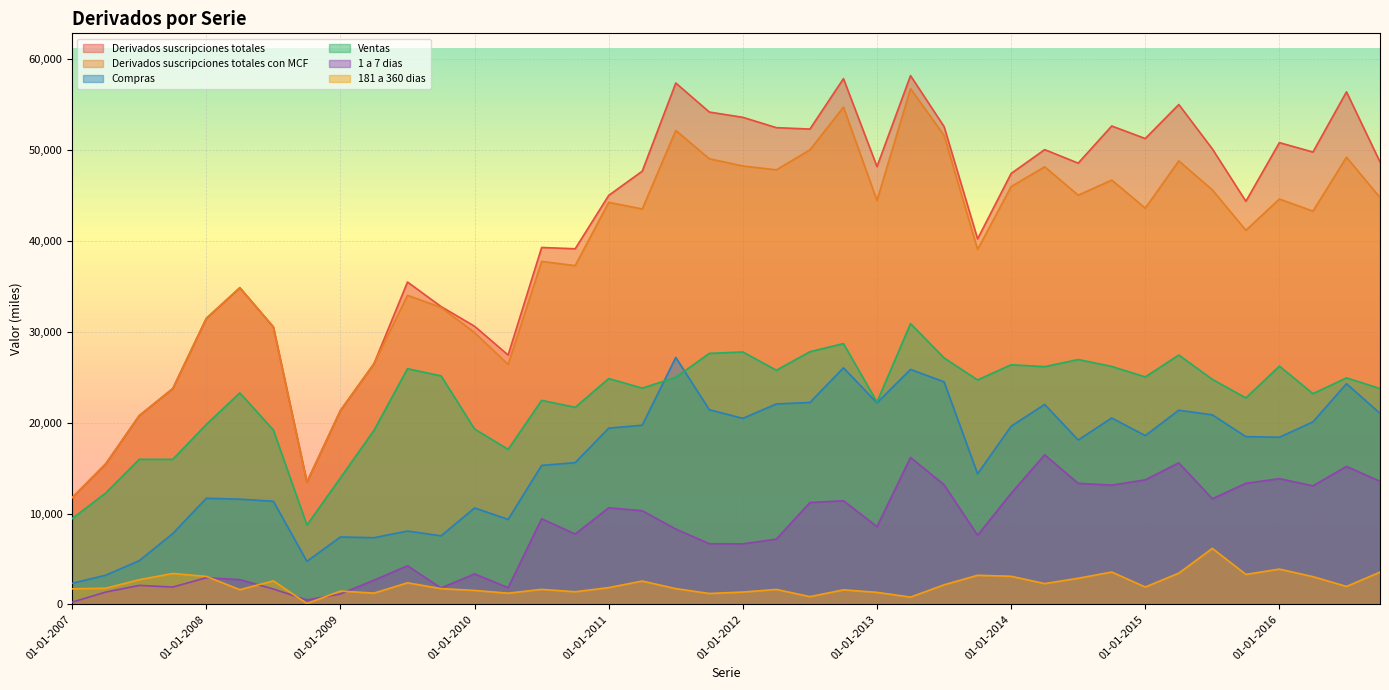

What is the label of the 24th point from the right?

01-01-2011